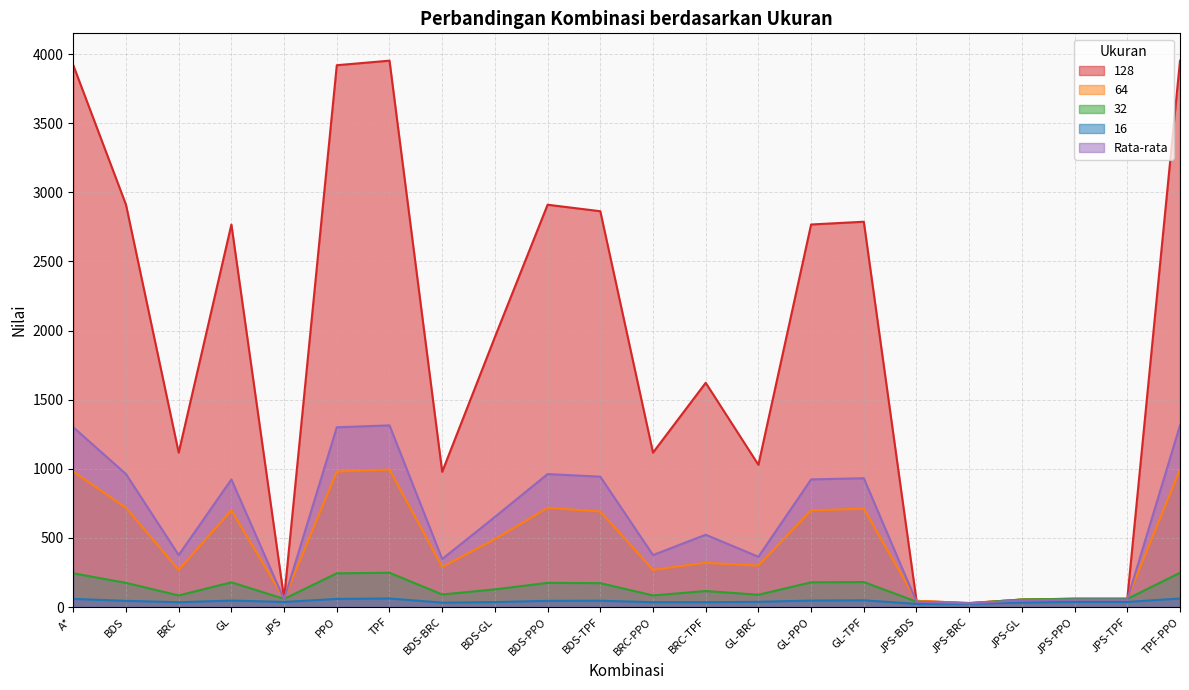

What position from the left is JPS-PPO?

20